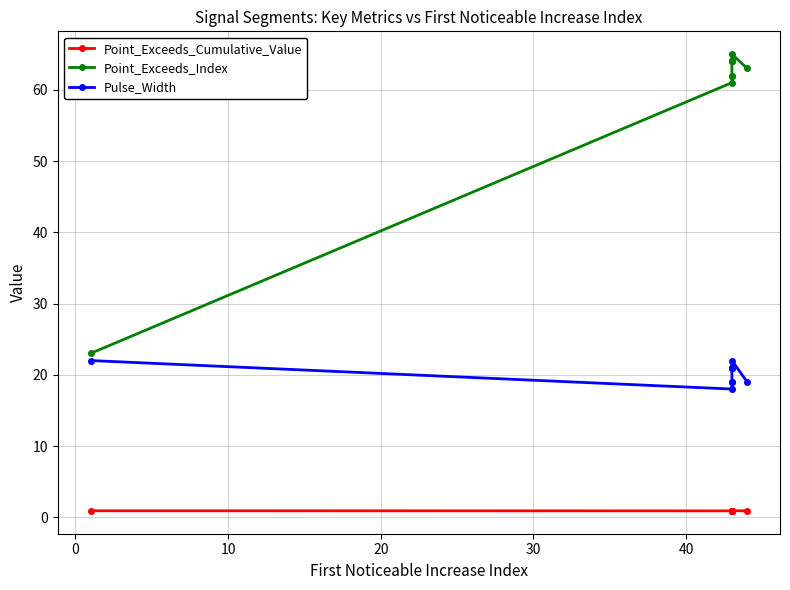

True or false: Point_Exceeds_Cumulative_Value and Point_Exceeds_Index cross at least once.

False